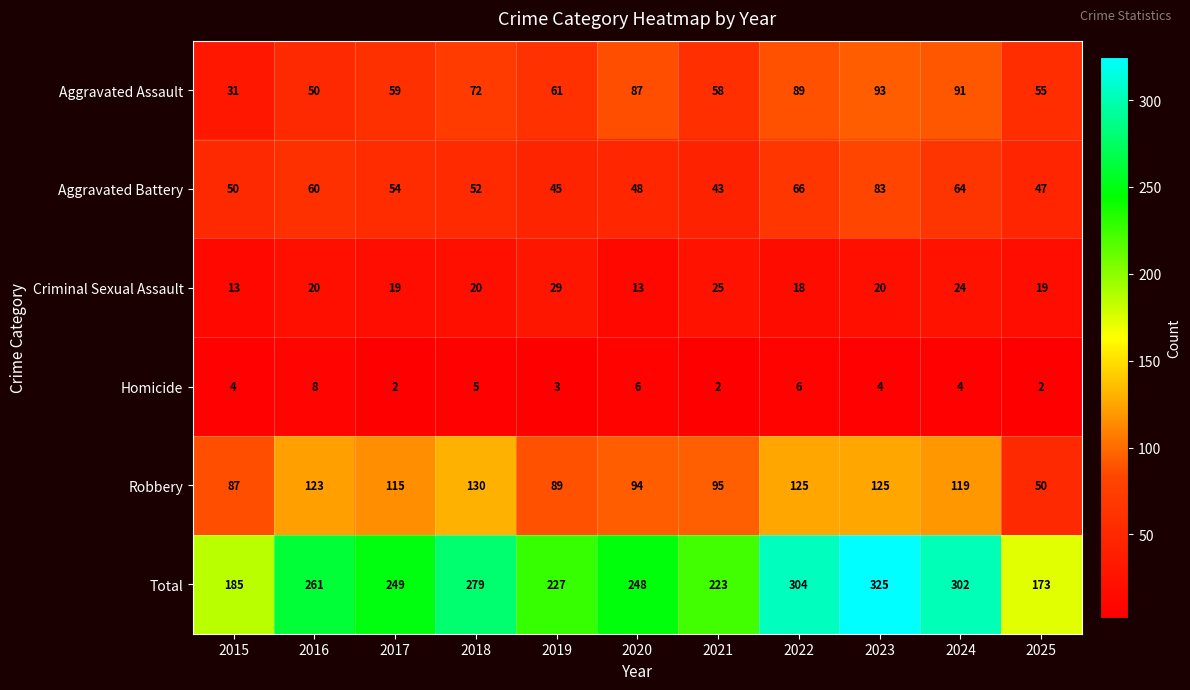

At how many categories does at least one series exceed 3?

11